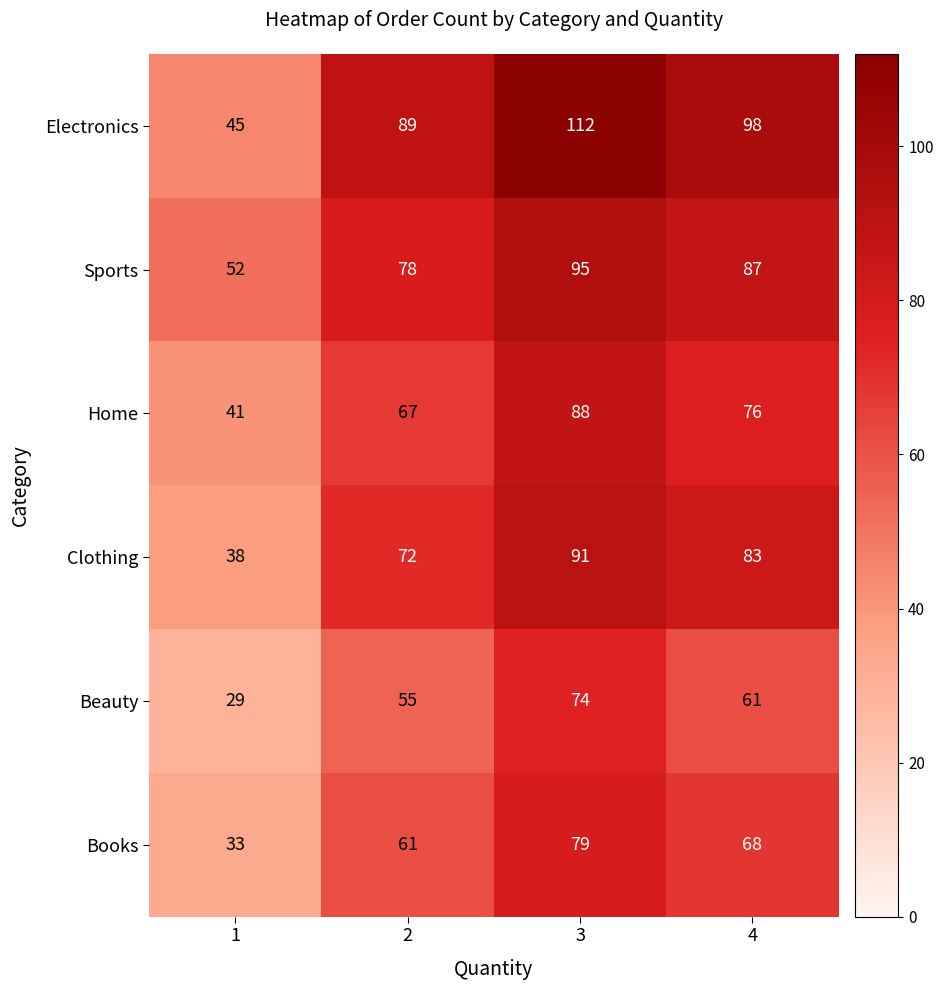

The Clothing series shows 34 at 3. True or false?

False